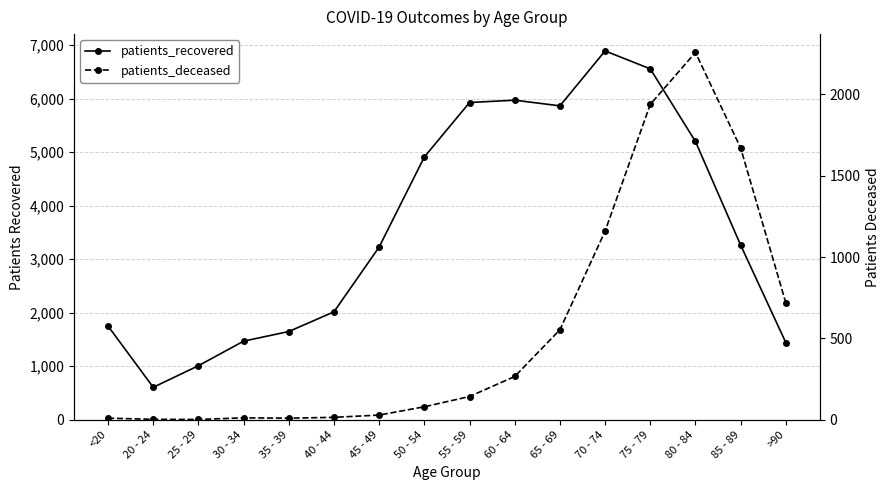

Which category has the highest value across all series?

70 - 74